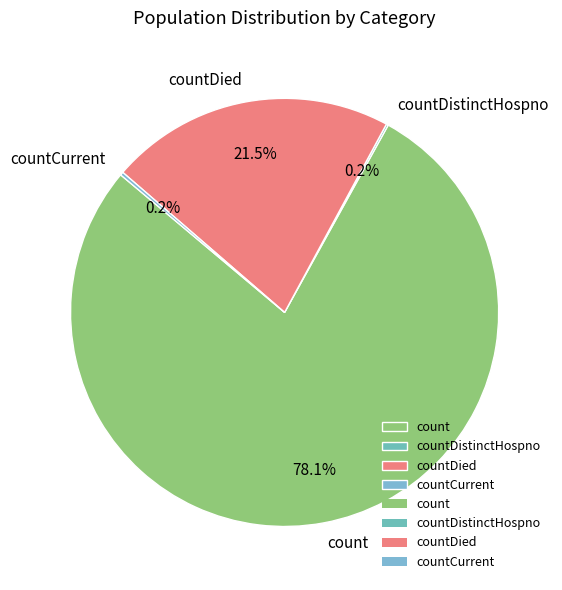

What portion of the pie excludes countDied?

78.5%